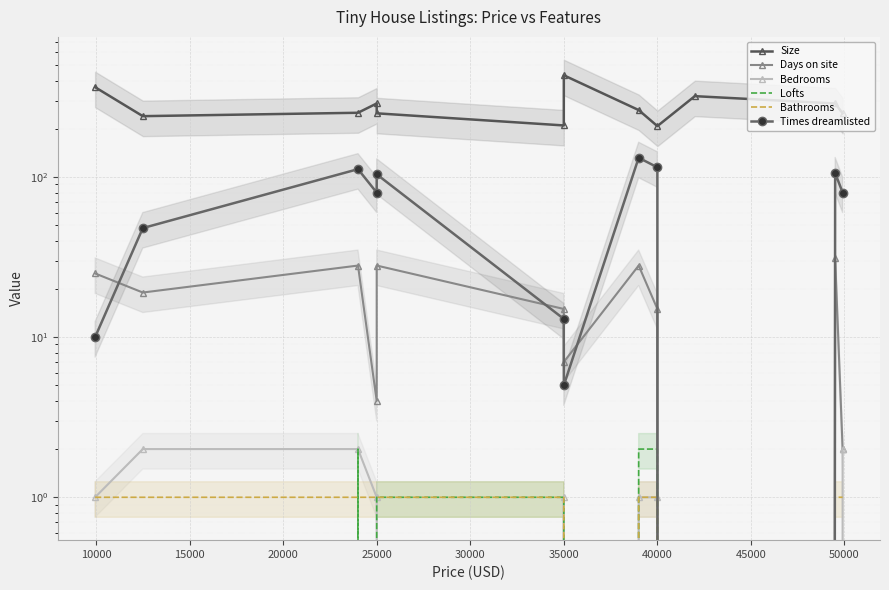

What is the average value of the Bathrooms series?

1